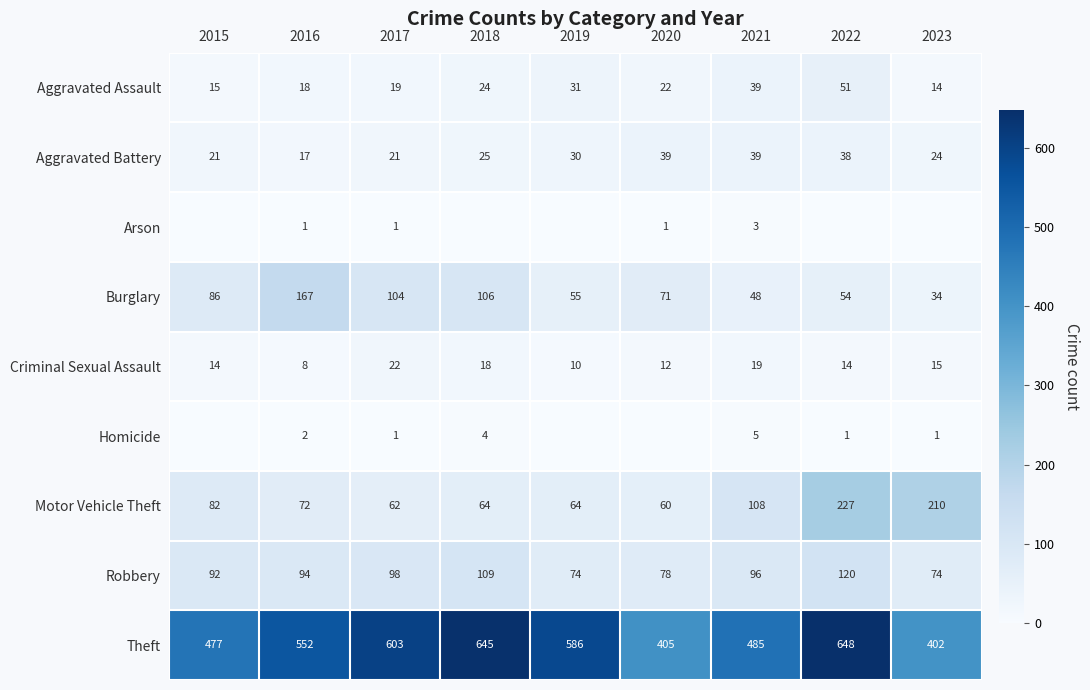

How many distinct data groups are displayed?

9